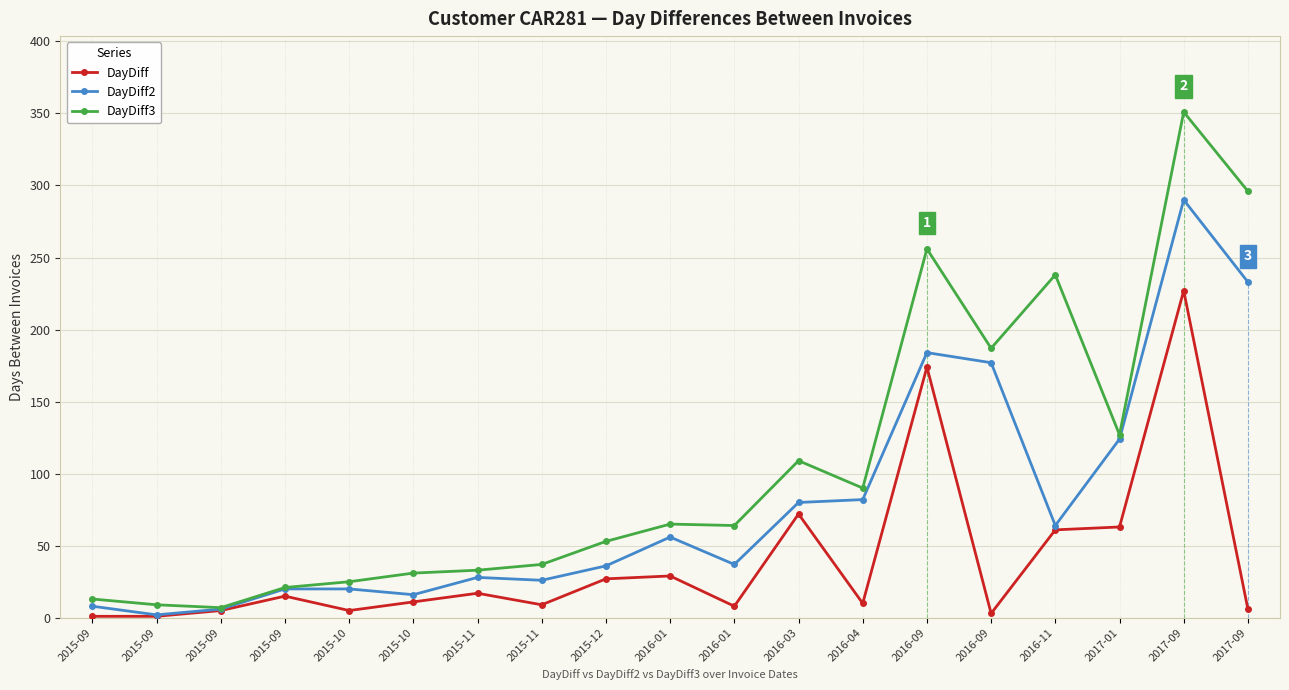

Is this an area chart (filled region under the line)?

No